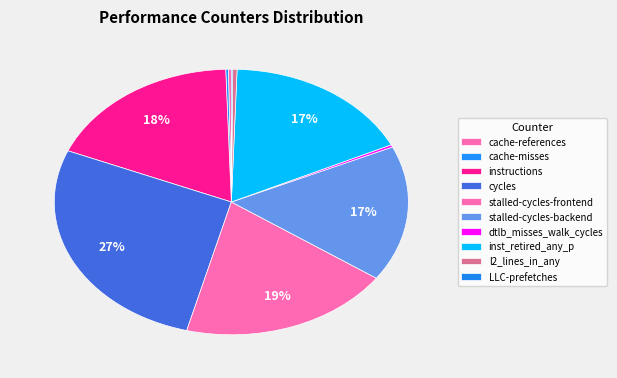

The cache-references slice represents 0% of the pie. True or false?

True